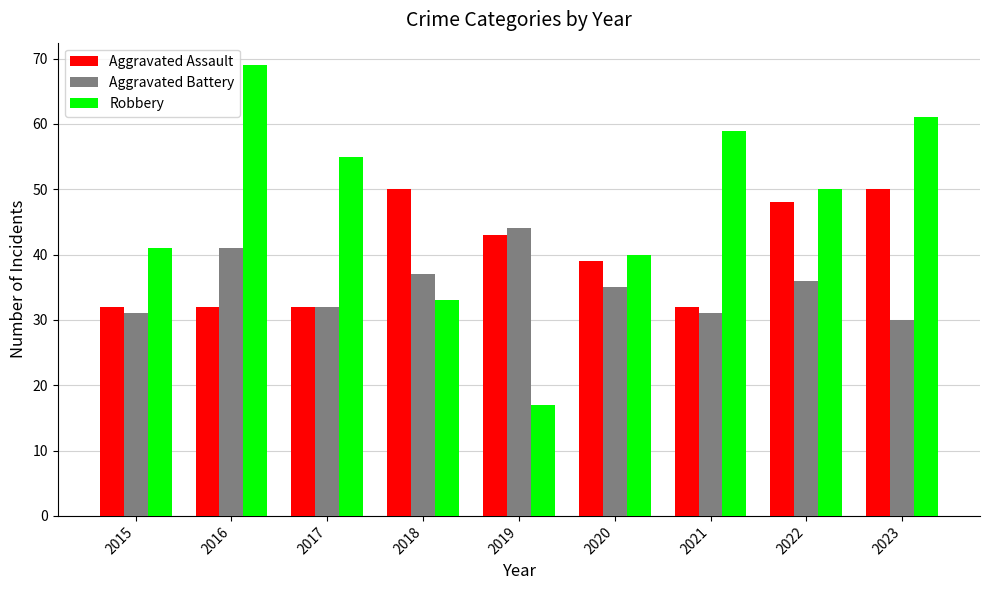

What is the total value across all series at 2015?

104